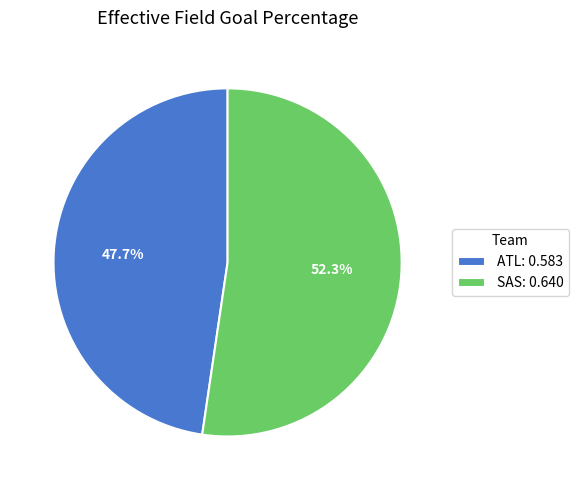

Do ATL and SAS together represent more than half of the pie?

Yes